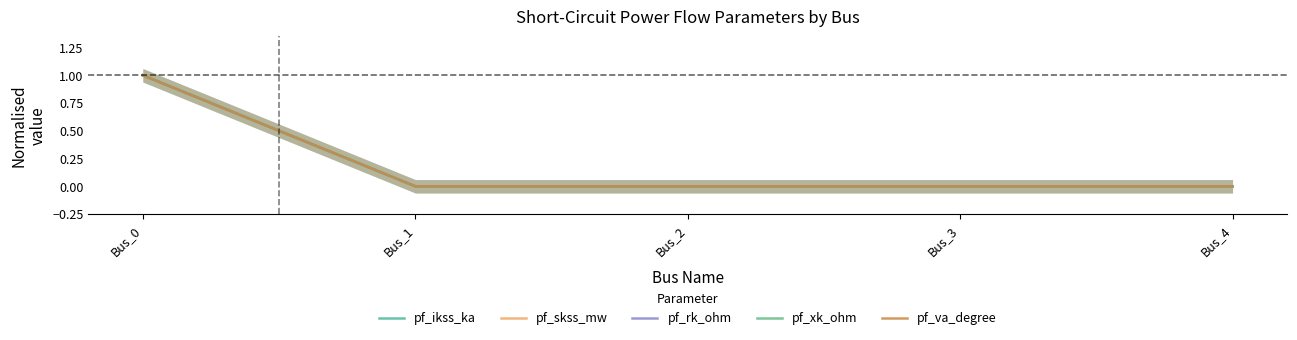

Reading right to left, list all the values displayed in this chart.

pf_ikss_ka: Bus_4=0	Bus_3=0	Bus_2=0	Bus_1=0	Bus_0=1
pf_skss_mw: Bus_4=0	Bus_3=0	Bus_2=0	Bus_1=0	Bus_0=1
pf_rk_ohm: Bus_4=0	Bus_3=0	Bus_2=0	Bus_1=0	Bus_0=1
pf_xk_ohm: Bus_4=0	Bus_3=0	Bus_2=0	Bus_1=0	Bus_0=1
pf_va_degree: Bus_4=0	Bus_3=0	Bus_2=0	Bus_1=0	Bus_0=1